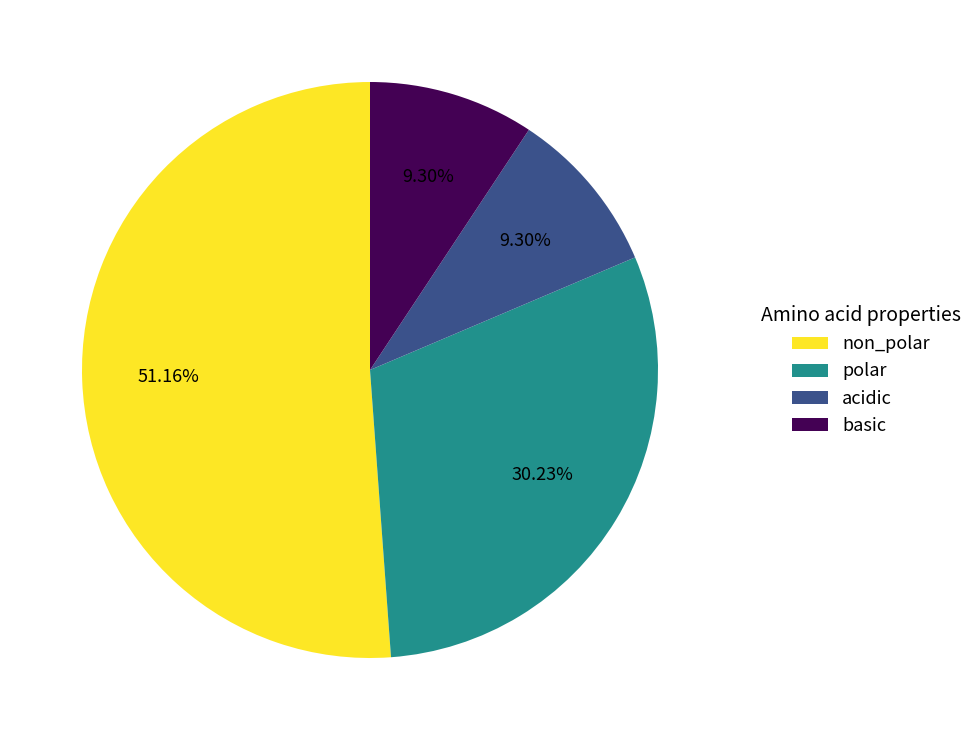

Is the sum of basic and acidic greater than half?

No